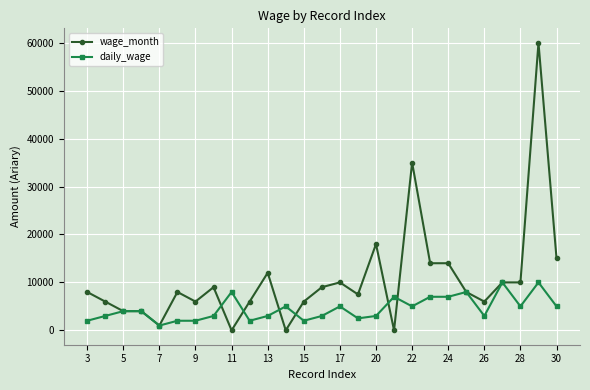

True or false: wage_month and daily_wage intersect in this chart.

True